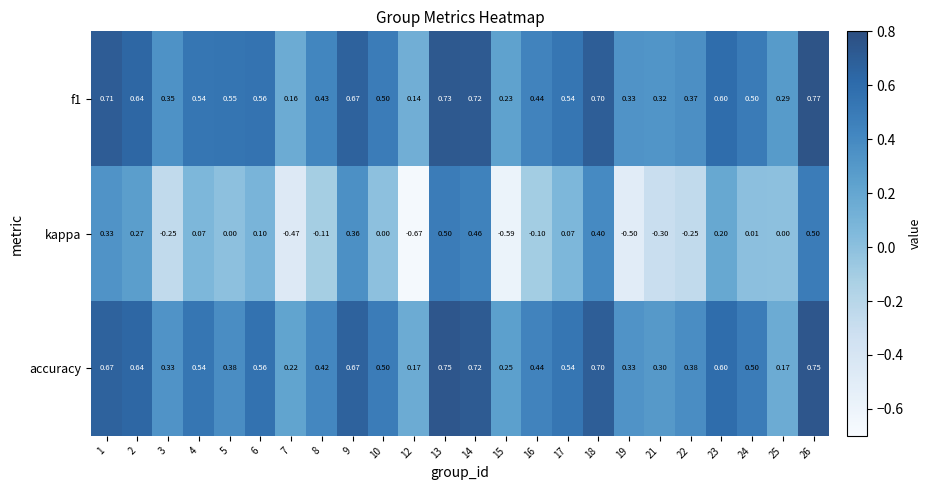

Which series has the widest spread of values?

kappa